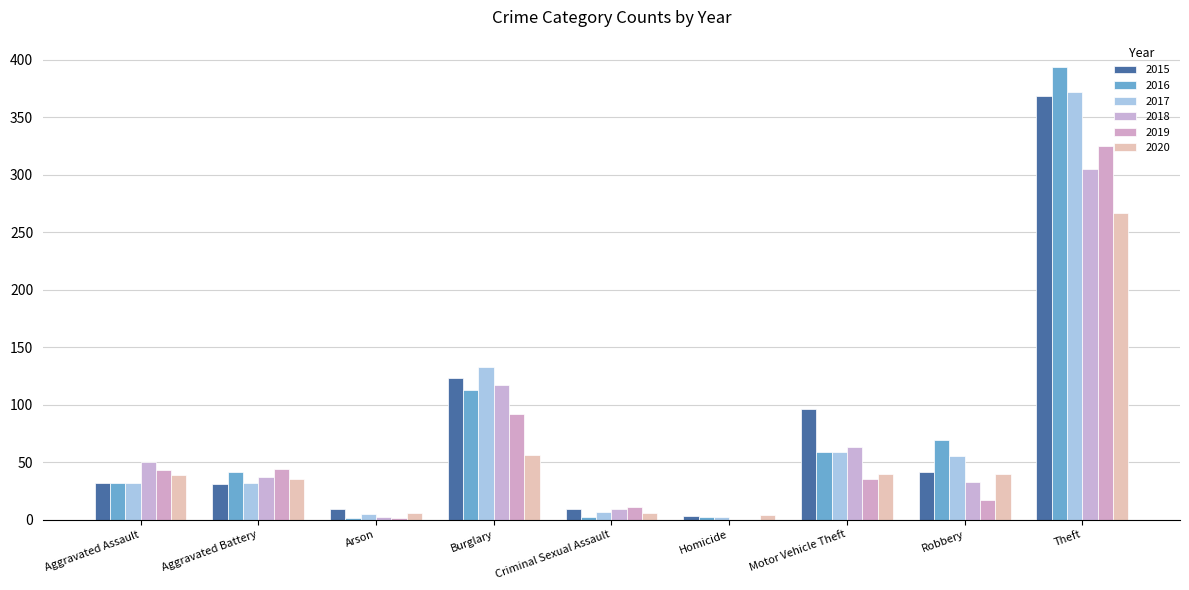

What is the maximum value shown in the chart?

394